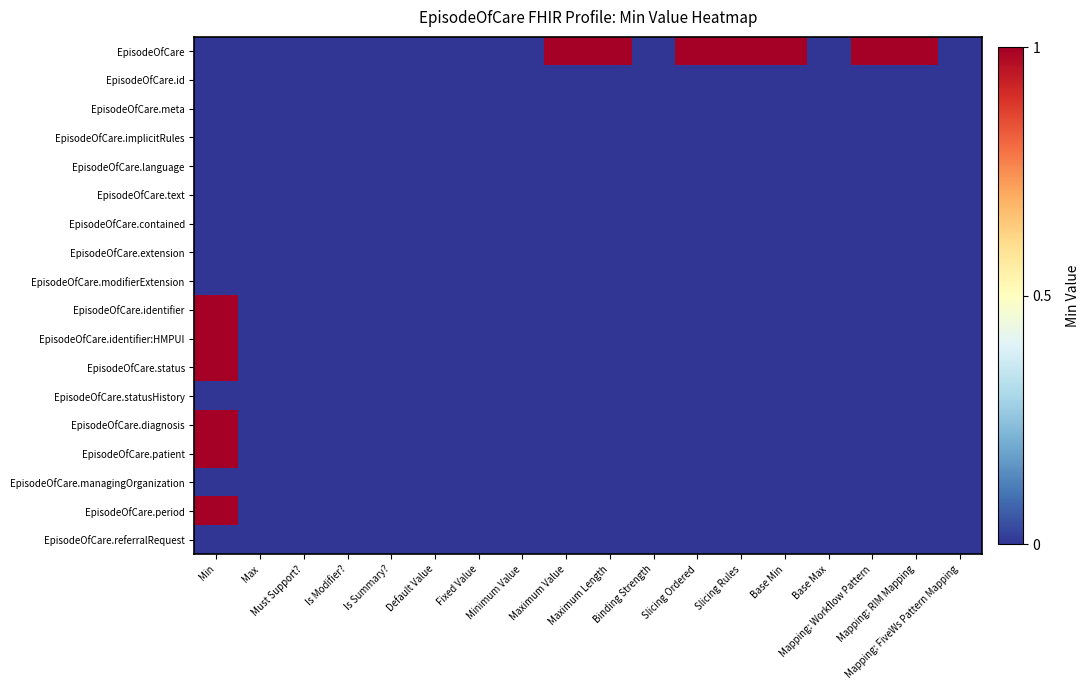

Reading left to right, extract all data points from this chart.

EpisodeOfCare: Min=0	Max=0	Must Support?=0	Is Modifier?=0	Is Summary?=0	Default Value=0	Fixed Value=0	Minimum Value=0	Maximum Value=1	Maximum Length=1	Binding Strength=0	Slicing Ordered=1	Slicing Rules=1	Base Min=1	Base Max=0	Mapping: Workflow Pattern=1	Mapping: RIM Mapping=1	Mapping: FiveWs Pattern Mapping=0
EpisodeOfCare.id: Min=0	Max=0	Must Support?=0	Is Modifier?=0	Is Summary?=0	Default Value=0	Fixed Value=0	Minimum Value=0	Maximum Value=0	Maximum Length=0	Binding Strength=0	Slicing Ordered=0	Slicing Rules=0	Base Min=0	Base Max=0	Mapping: Workflow Pattern=0	Mapping: RIM Mapping=0	Mapping: FiveWs Pattern Mapping=0
EpisodeOfCare.meta: Min=0	Max=0	Must Support?=0	Is Modifier?=0	Is Summary?=0	Default Value=0	Fixed Value=0	Minimum Value=0	Maximum Value=0	Maximum Length=0	Binding Strength=0	Slicing Ordered=0	Slicing Rules=0	Base Min=0	Base Max=0	Mapping: Workflow Pattern=0	Mapping: RIM Mapping=0	Mapping: FiveWs Pattern Mapping=0
EpisodeOfCare.implicitRules: Min=0	Max=0	Must Support?=0	Is Modifier?=0	Is Summary?=0	Default Value=0	Fixed Value=0	Minimum Value=0	Maximum Value=0	Maximum Length=0	Binding Strength=0	Slicing Ordered=0	Slicing Rules=0	Base Min=0	Base Max=0	Mapping: Workflow Pattern=0	Mapping: RIM Mapping=0	Mapping: FiveWs Pattern Mapping=0
EpisodeOfCare.language: Min=0	Max=0	Must Support?=0	Is Modifier?=0	Is Summary?=0	Default Value=0	Fixed Value=0	Minimum Value=0	Maximum Value=0	Maximum Length=0	Binding Strength=0	Slicing Ordered=0	Slicing Rules=0	Base Min=0	Base Max=0	Mapping: Workflow Pattern=0	Mapping: RIM Mapping=0	Mapping: FiveWs Pattern Mapping=0
EpisodeOfCare.text: Min=0	Max=0	Must Support?=0	Is Modifier?=0	Is Summary?=0	Default Value=0	Fixed Value=0	Minimum Value=0	Maximum Value=0	Maximum Length=0	Binding Strength=0	Slicing Ordered=0	Slicing Rules=0	Base Min=0	Base Max=0	Mapping: Workflow Pattern=0	Mapping: RIM Mapping=0	Mapping: FiveWs Pattern Mapping=0
EpisodeOfCare.contained: Min=0	Max=0	Must Support?=0	Is Modifier?=0	Is Summary?=0	Default Value=0	Fixed Value=0	Minimum Value=0	Maximum Value=0	Maximum Length=0	Binding Strength=0	Slicing Ordered=0	Slicing Rules=0	Base Min=0	Base Max=0	Mapping: Workflow Pattern=0	Mapping: RIM Mapping=0	Mapping: FiveWs Pattern Mapping=0
EpisodeOfCare.extension: Min=0	Max=0	Must Support?=0	Is Modifier?=0	Is Summary?=0	Default Value=0	Fixed Value=0	Minimum Value=0	Maximum Value=0	Maximum Length=0	Binding Strength=0	Slicing Ordered=0	Slicing Rules=0	Base Min=0	Base Max=0	Mapping: Workflow Pattern=0	Mapping: RIM Mapping=0	Mapping: FiveWs Pattern Mapping=0
EpisodeOfCare.modifierExtension: Min=0	Max=0	Must Support?=0	Is Modifier?=0	Is Summary?=0	Default Value=0	Fixed Value=0	Minimum Value=0	Maximum Value=0	Maximum Length=0	Binding Strength=0	Slicing Ordered=0	Slicing Rules=0	Base Min=0	Base Max=0	Mapping: Workflow Pattern=0	Mapping: RIM Mapping=0	Mapping: FiveWs Pattern Mapping=0
EpisodeOfCare.identifier: Min=1	Max=0	Must Support?=0	Is Modifier?=0	Is Summary?=0	Default Value=0	Fixed Value=0	Minimum Value=0	Maximum Value=0	Maximum Length=0	Binding Strength=0	Slicing Ordered=0	Slicing Rules=0	Base Min=0	Base Max=0	Mapping: Workflow Pattern=0	Mapping: RIM Mapping=0	Mapping: FiveWs Pattern Mapping=0
EpisodeOfCare.identifier:HMPUI: Min=1	Max=0	Must Support?=0	Is Modifier?=0	Is Summary?=0	Default Value=0	Fixed Value=0	Minimum Value=0	Maximum Value=0	Maximum Length=0	Binding Strength=0	Slicing Ordered=0	Slicing Rules=0	Base Min=0	Base Max=0	Mapping: Workflow Pattern=0	Mapping: RIM Mapping=0	Mapping: FiveWs Pattern Mapping=0
EpisodeOfCare.status: Min=1	Max=0	Must Support?=0	Is Modifier?=0	Is Summary?=0	Default Value=0	Fixed Value=0	Minimum Value=0	Maximum Value=0	Maximum Length=0	Binding Strength=0	Slicing Ordered=0	Slicing Rules=0	Base Min=0	Base Max=0	Mapping: Workflow Pattern=0	Mapping: RIM Mapping=0	Mapping: FiveWs Pattern Mapping=0
EpisodeOfCare.statusHistory: Min=0	Max=0	Must Support?=0	Is Modifier?=0	Is Summary?=0	Default Value=0	Fixed Value=0	Minimum Value=0	Maximum Value=0	Maximum Length=0	Binding Strength=0	Slicing Ordered=0	Slicing Rules=0	Base Min=0	Base Max=0	Mapping: Workflow Pattern=0	Mapping: RIM Mapping=0	Mapping: FiveWs Pattern Mapping=0
EpisodeOfCare.diagnosis: Min=1	Max=0	Must Support?=0	Is Modifier?=0	Is Summary?=0	Default Value=0	Fixed Value=0	Minimum Value=0	Maximum Value=0	Maximum Length=0	Binding Strength=0	Slicing Ordered=0	Slicing Rules=0	Base Min=0	Base Max=0	Mapping: Workflow Pattern=0	Mapping: RIM Mapping=0	Mapping: FiveWs Pattern Mapping=0
EpisodeOfCare.patient: Min=1	Max=0	Must Support?=0	Is Modifier?=0	Is Summary?=0	Default Value=0	Fixed Value=0	Minimum Value=0	Maximum Value=0	Maximum Length=0	Binding Strength=0	Slicing Ordered=0	Slicing Rules=0	Base Min=0	Base Max=0	Mapping: Workflow Pattern=0	Mapping: RIM Mapping=0	Mapping: FiveWs Pattern Mapping=0
EpisodeOfCare.managingOrganization: Min=0	Max=0	Must Support?=0	Is Modifier?=0	Is Summary?=0	Default Value=0	Fixed Value=0	Minimum Value=0	Maximum Value=0	Maximum Length=0	Binding Strength=0	Slicing Ordered=0	Slicing Rules=0	Base Min=0	Base Max=0	Mapping: Workflow Pattern=0	Mapping: RIM Mapping=0	Mapping: FiveWs Pattern Mapping=0
EpisodeOfCare.period: Min=1	Max=0	Must Support?=0	Is Modifier?=0	Is Summary?=0	Default Value=0	Fixed Value=0	Minimum Value=0	Maximum Value=0	Maximum Length=0	Binding Strength=0	Slicing Ordered=0	Slicing Rules=0	Base Min=0	Base Max=0	Mapping: Workflow Pattern=0	Mapping: RIM Mapping=0	Mapping: FiveWs Pattern Mapping=0
EpisodeOfCare.referralRequest: Min=0	Max=0	Must Support?=0	Is Modifier?=0	Is Summary?=0	Default Value=0	Fixed Value=0	Minimum Value=0	Maximum Value=0	Maximum Length=0	Binding Strength=0	Slicing Ordered=0	Slicing Rules=0	Base Min=0	Base Max=0	Mapping: Workflow Pattern=0	Mapping: RIM Mapping=0	Mapping: FiveWs Pattern Mapping=0